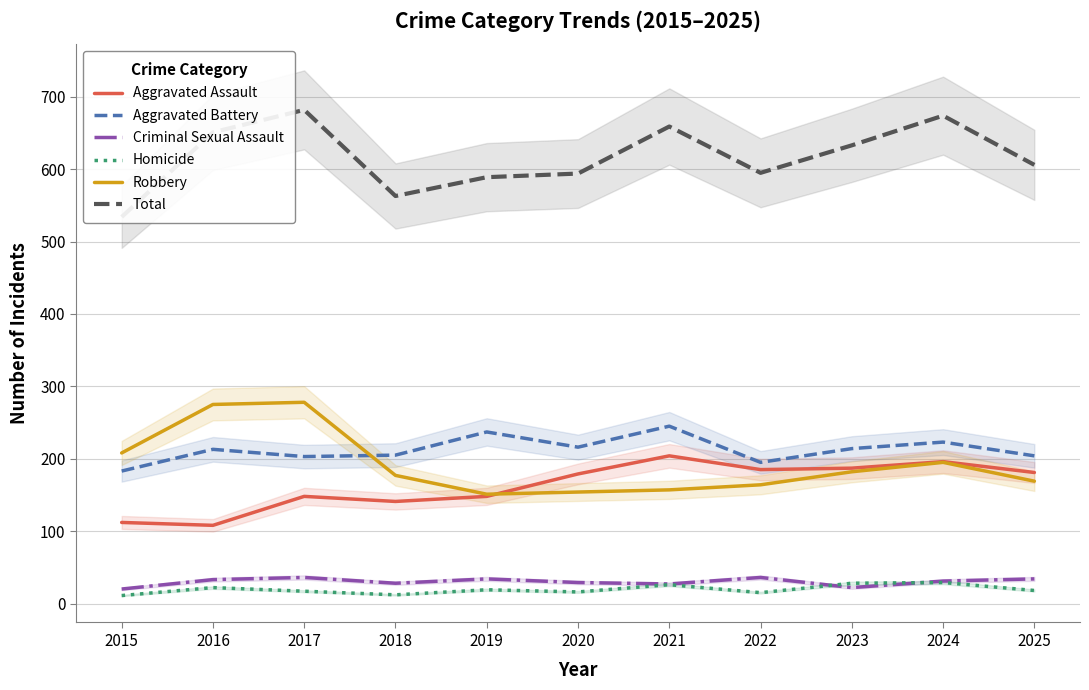

What is the difference between the second highest and minimum values in the Total series?

140